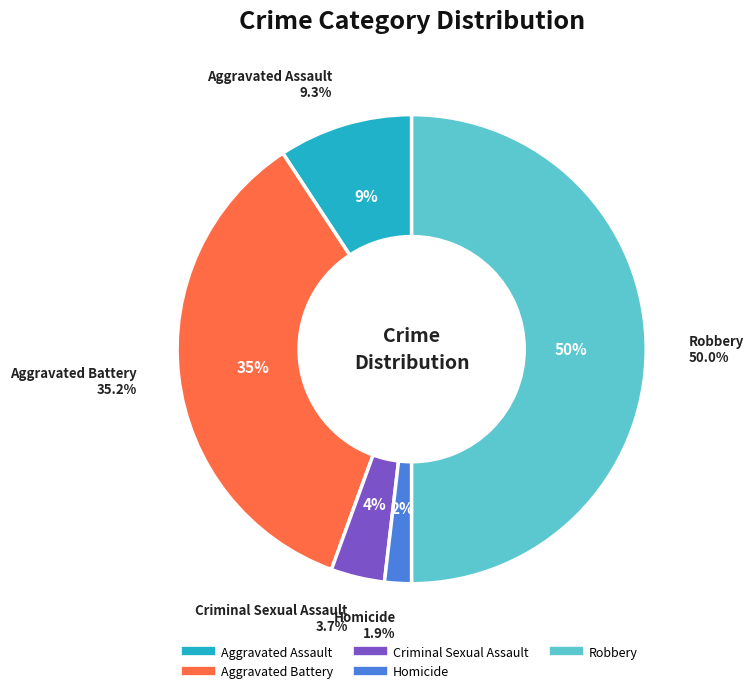

To the nearest percent, what percentage of the pie is Robbery?

50%